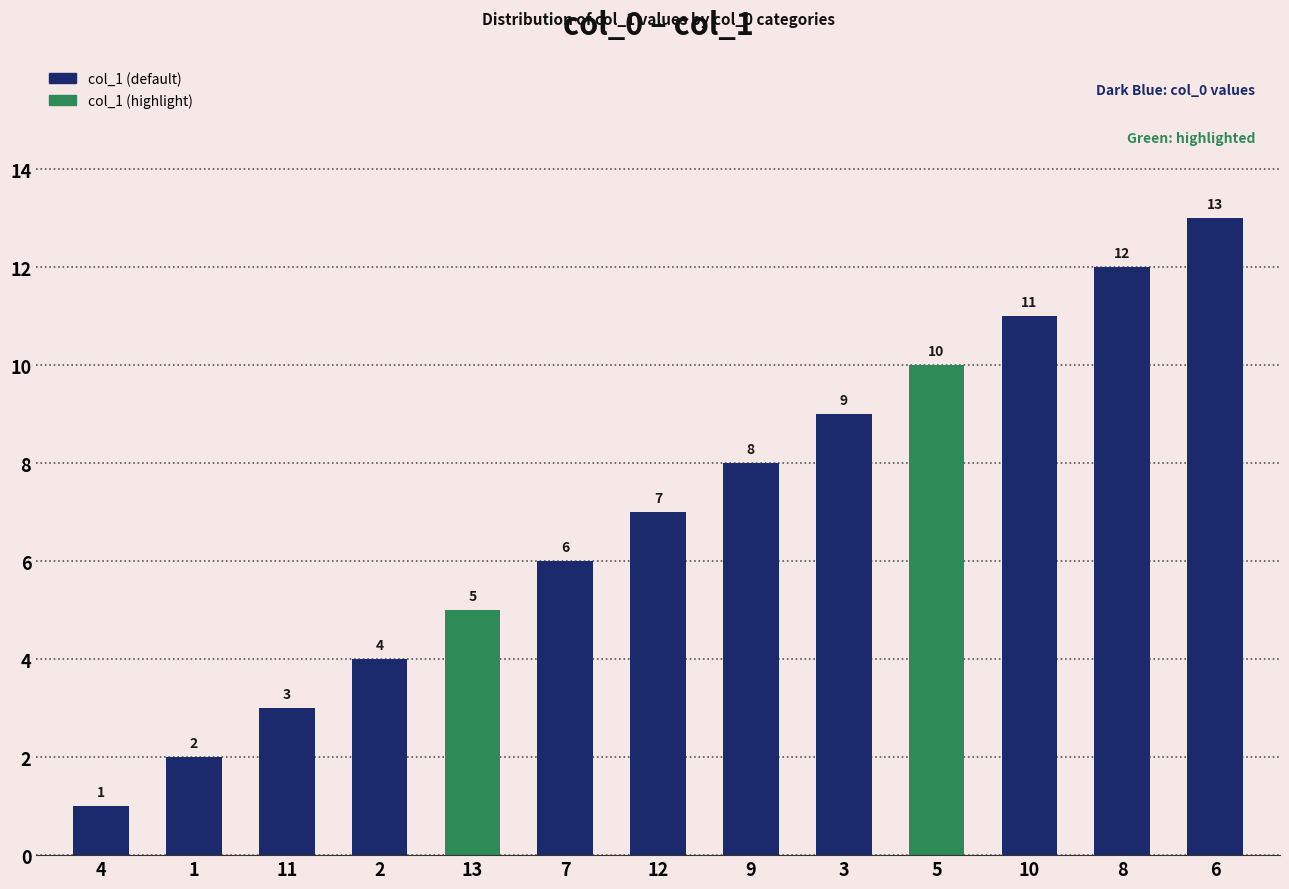

How many data points are less than 7?

6